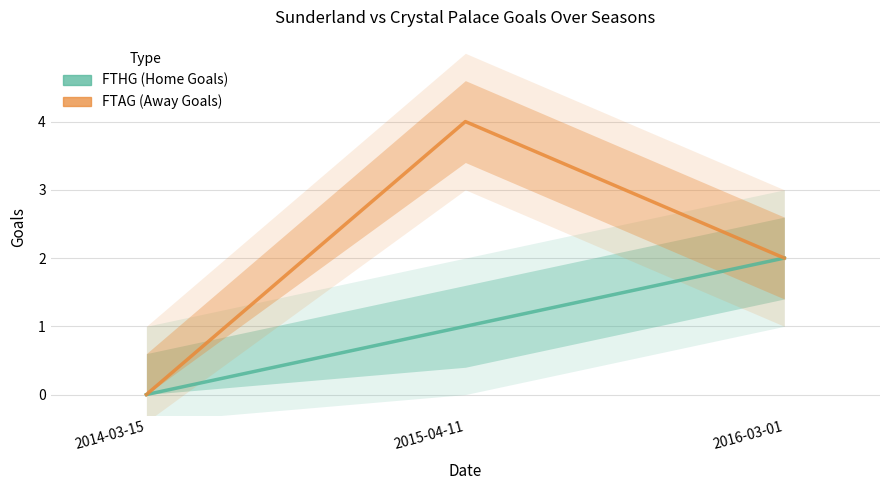

How many FTAG (Away Goals) values are between 0 and 4?

3